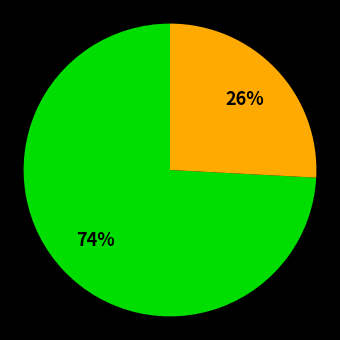

Is there any slice that represents more than half of the pie?

Yes